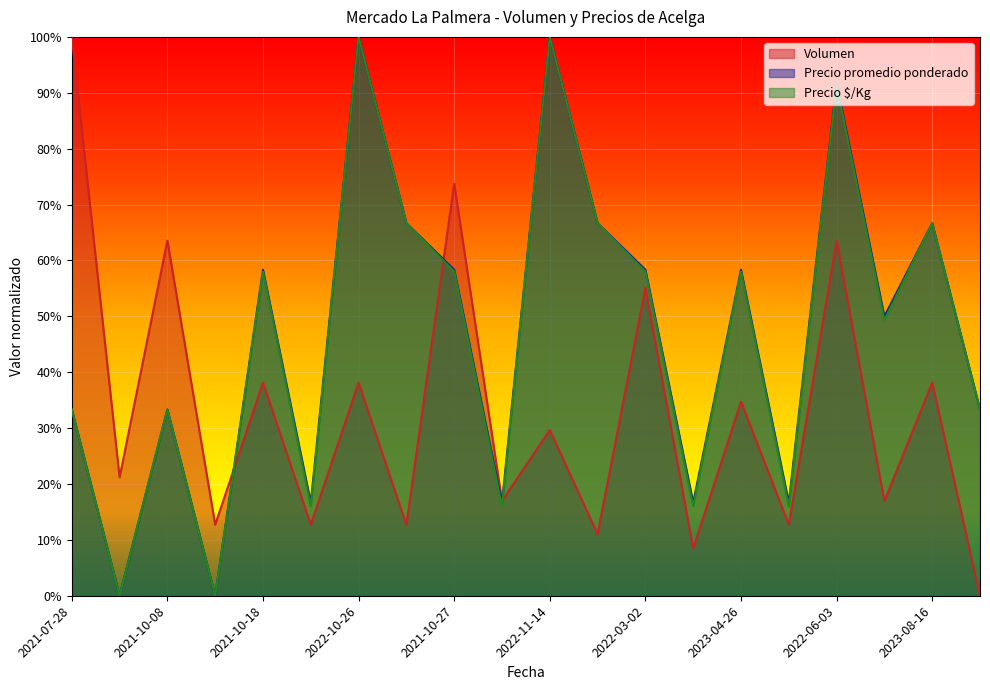

Which series has the largest range (max minus min)?

Volumen